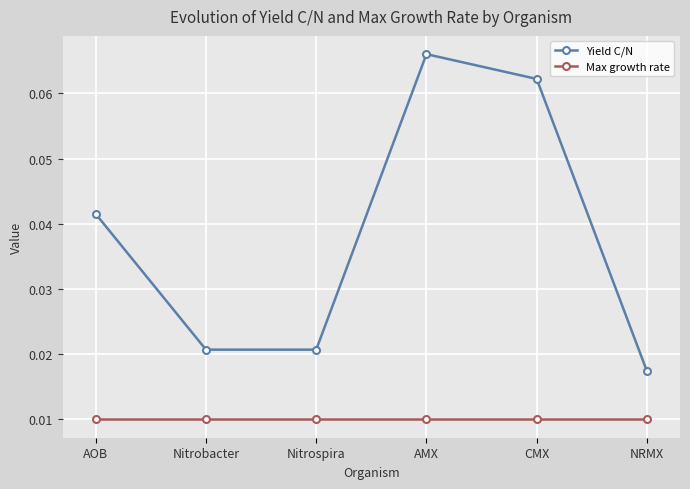

True or false: Yield C/N and Max growth rate intersect in this chart.

False